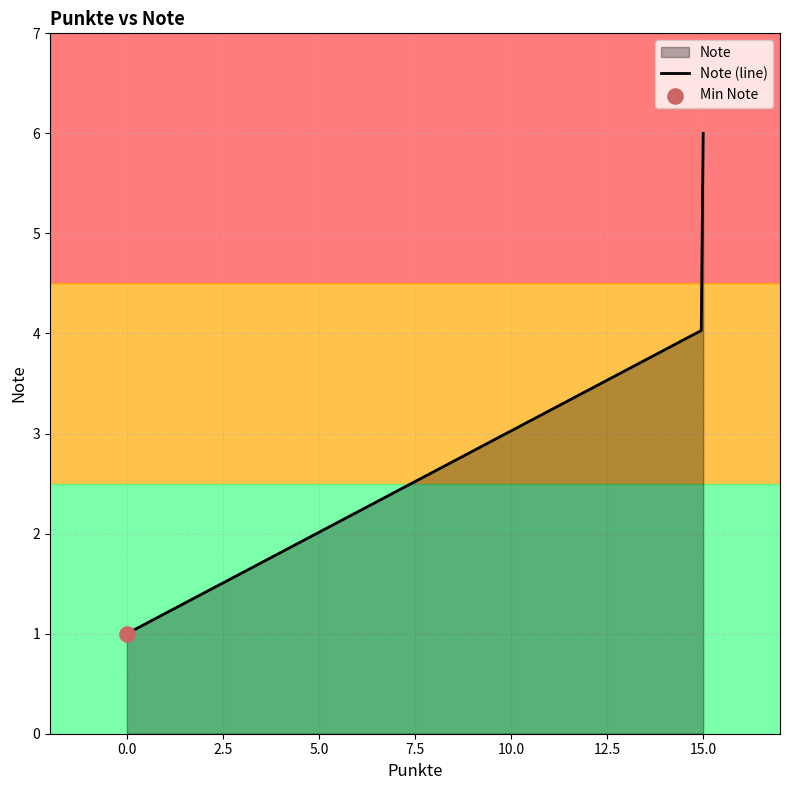

Between 15 and 15, which is larger?

15